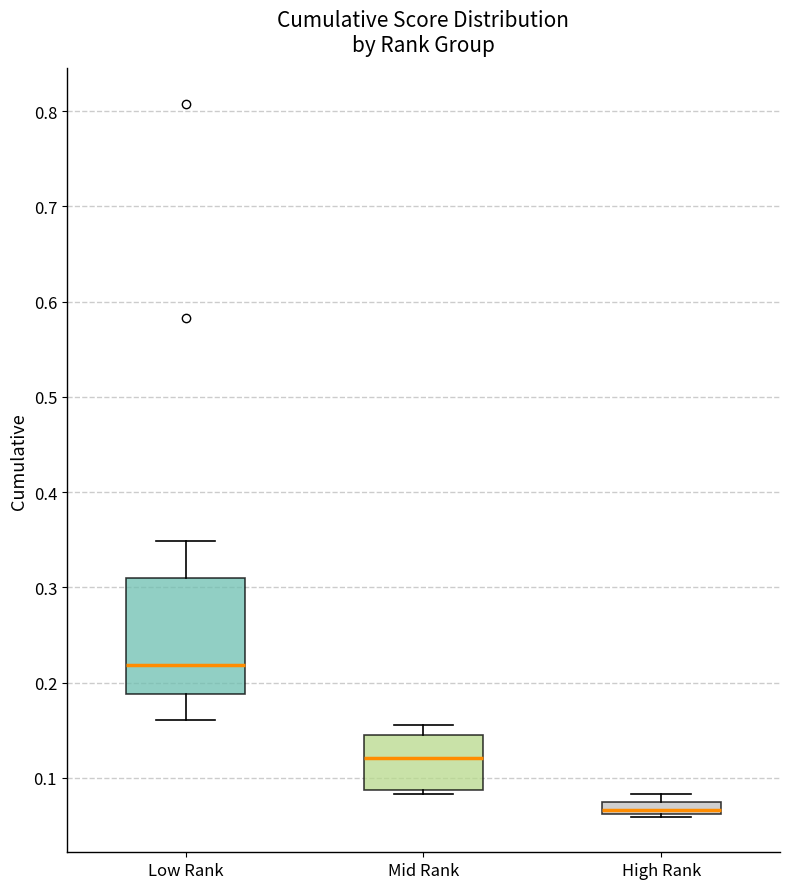

Where is the upper edge of the box for Low Rank on the y-axis? The values are not printed on the chart, so give them approximately, as read against the axis.

0.31